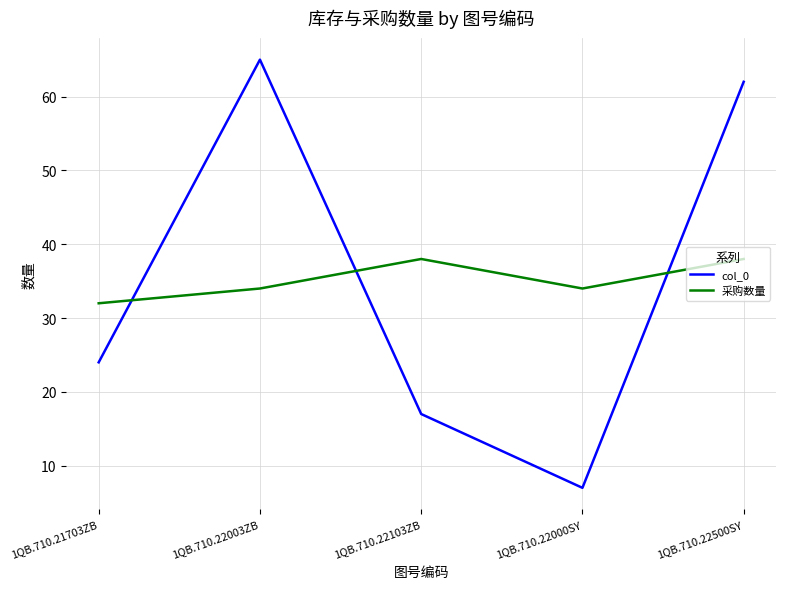

What is the approximate value of 采购数量 at 1QB.710.21703ZB?

32